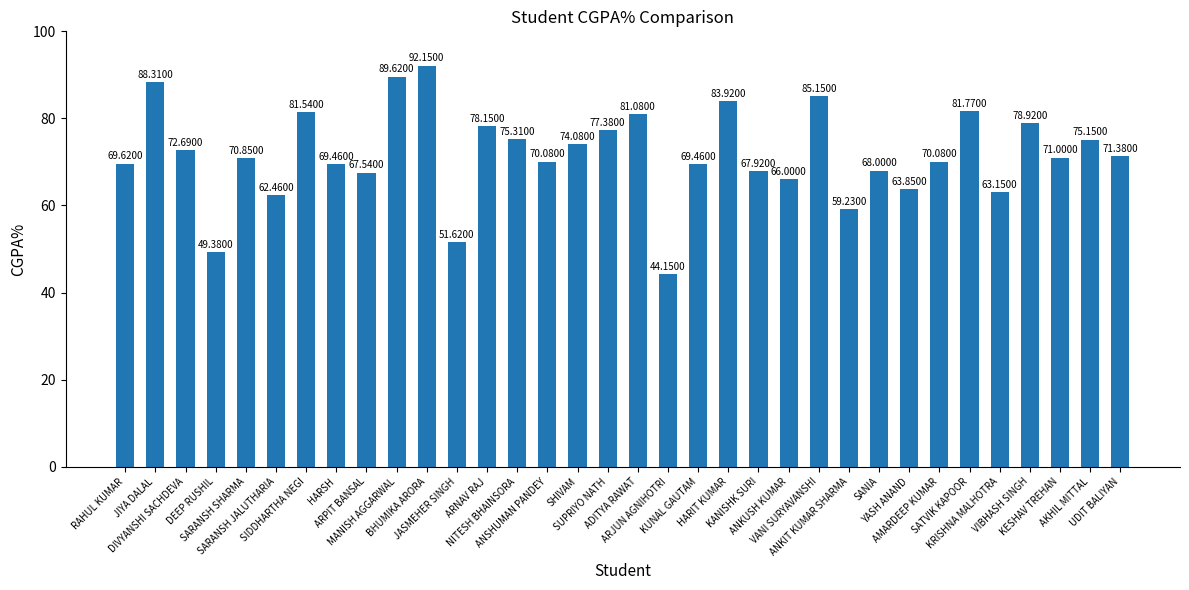

Count the number of data series in this chart.

1